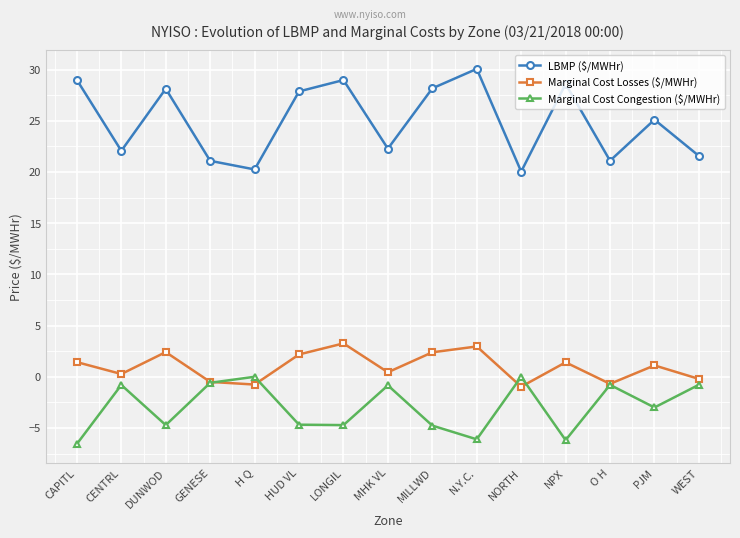

How many lines are shown in the chart?

3